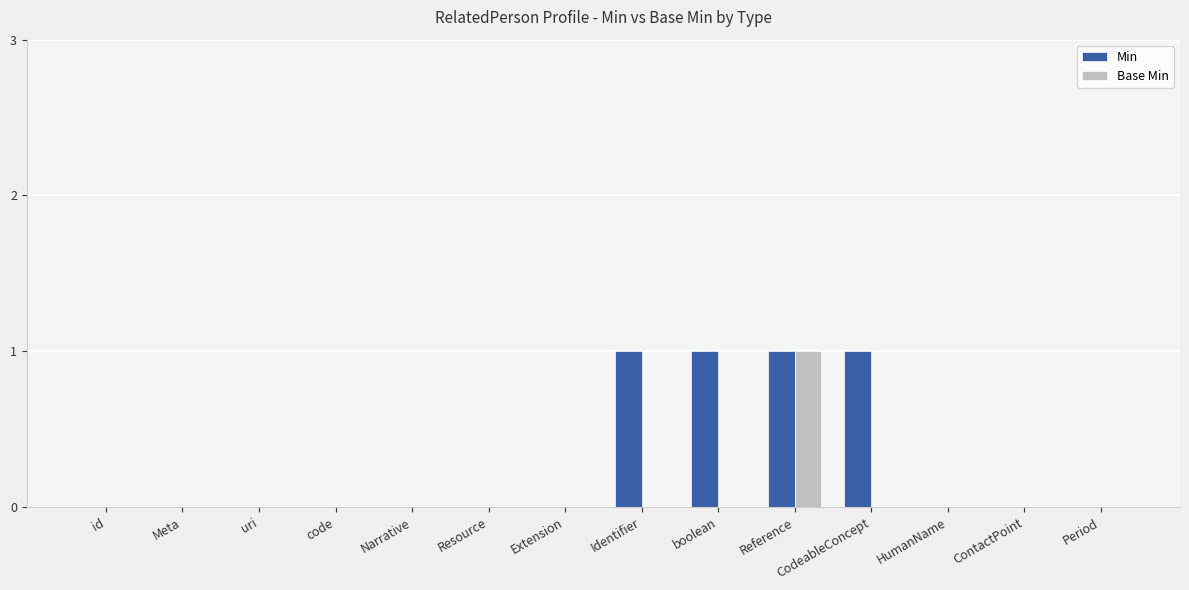

Are the bars grouped side by side (vs. stacked)?

Yes